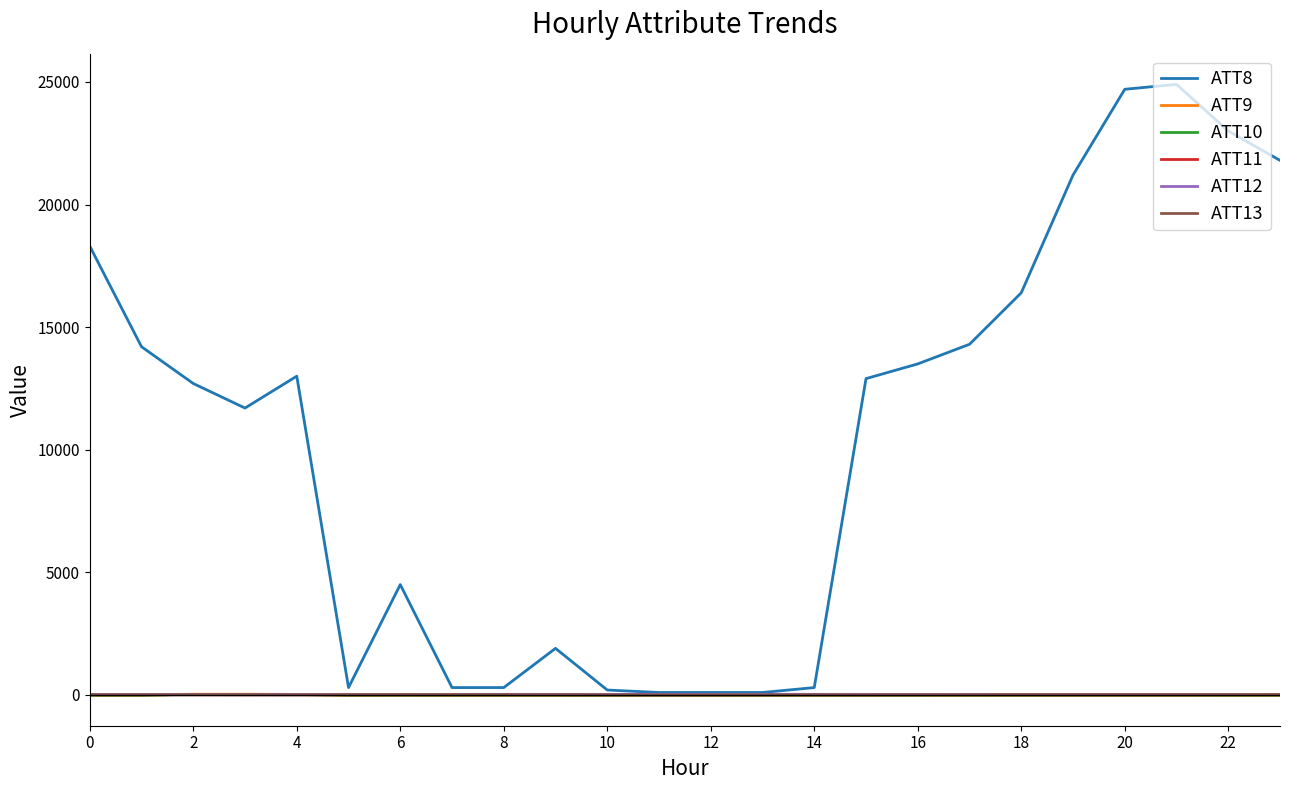

How many lines are shown in the chart?

6